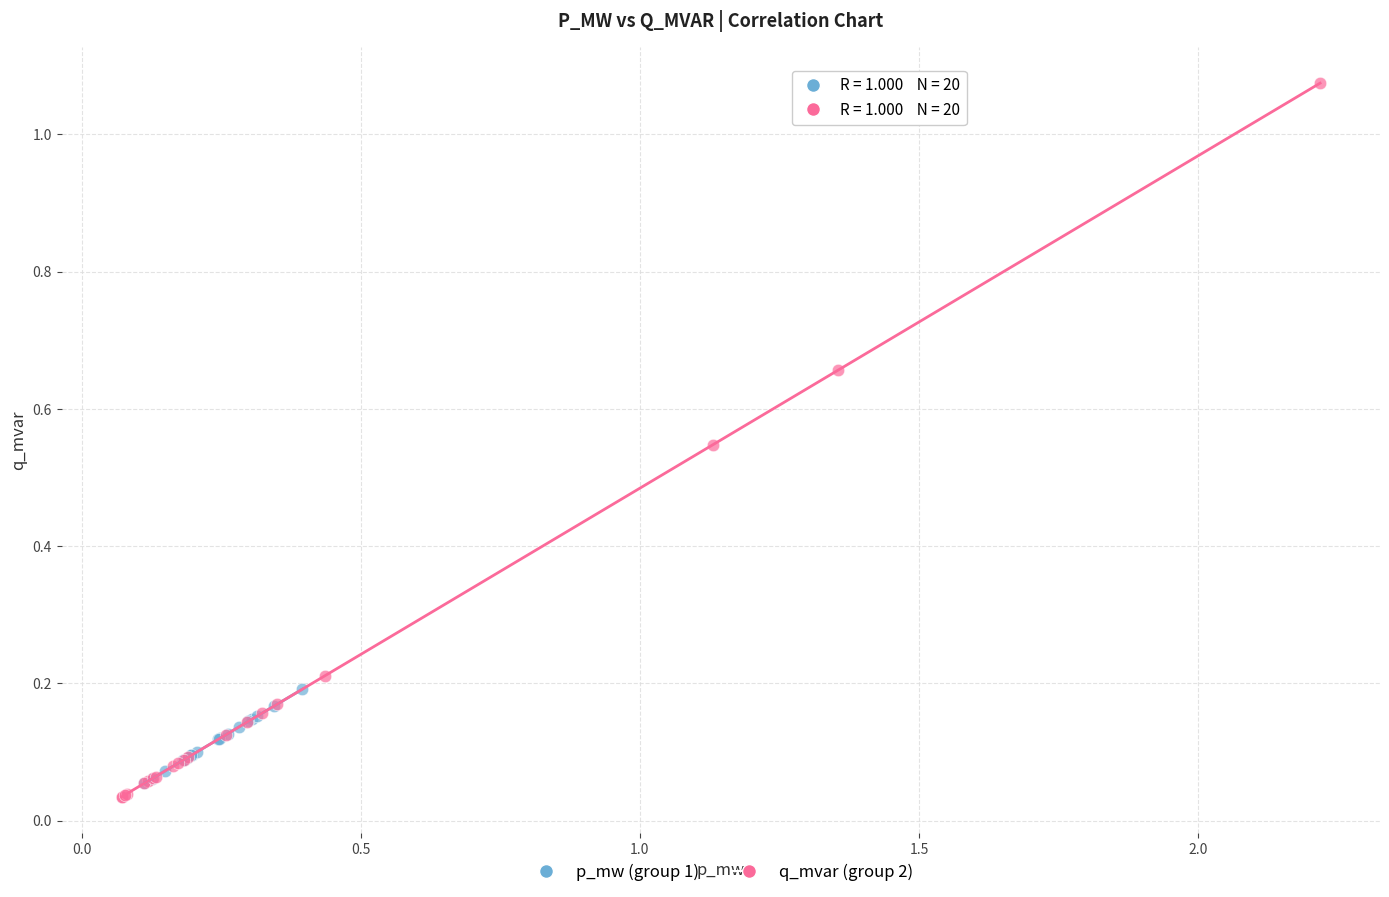

Which series reaches the minimum Y coordinate?

q_mvar (group 2)